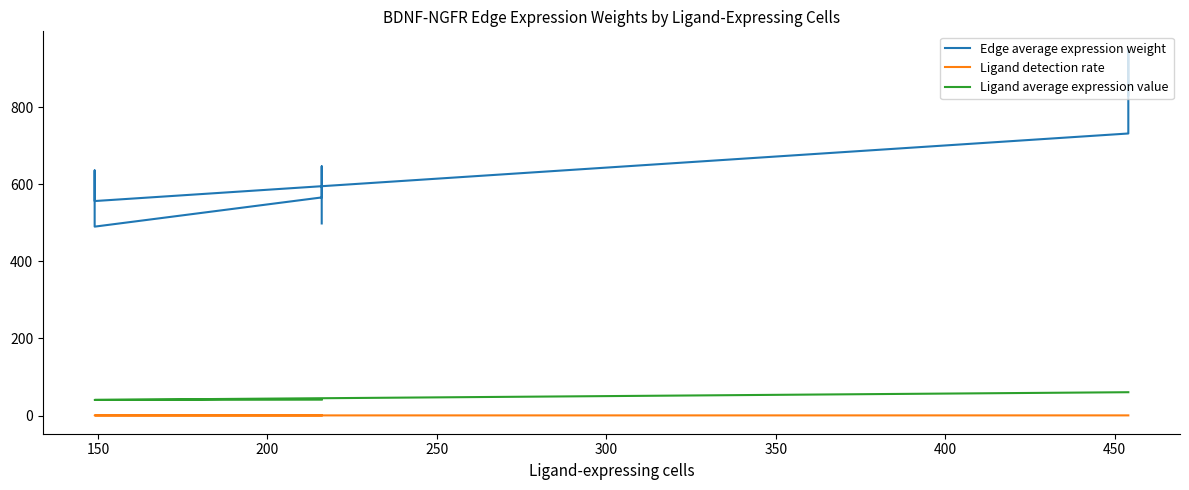

How many interior local peaks does the Edge average expression weight series have?

3